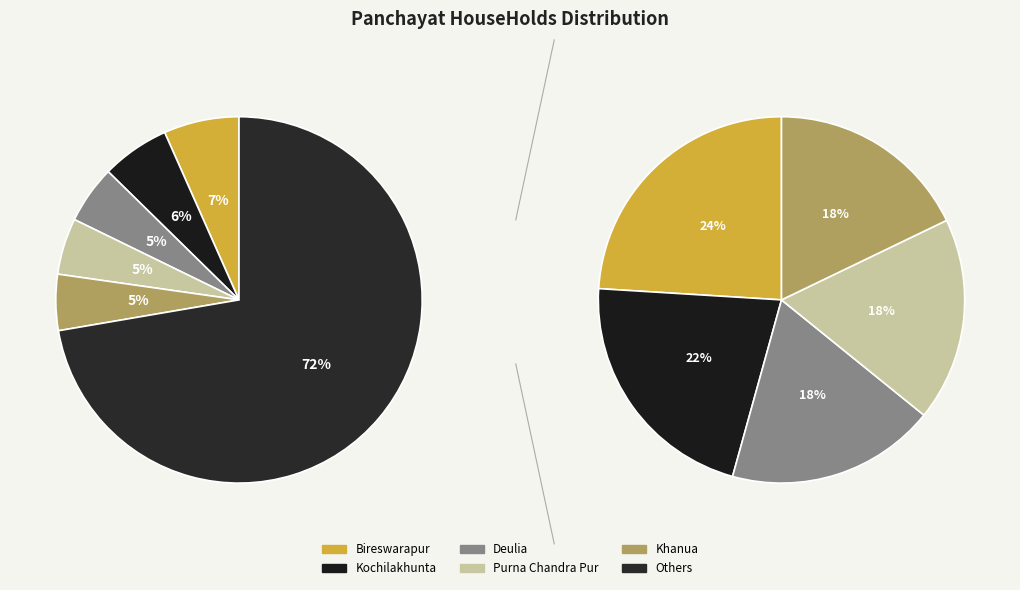

To the nearest percent, what portion does Kendudiha represent?

1%